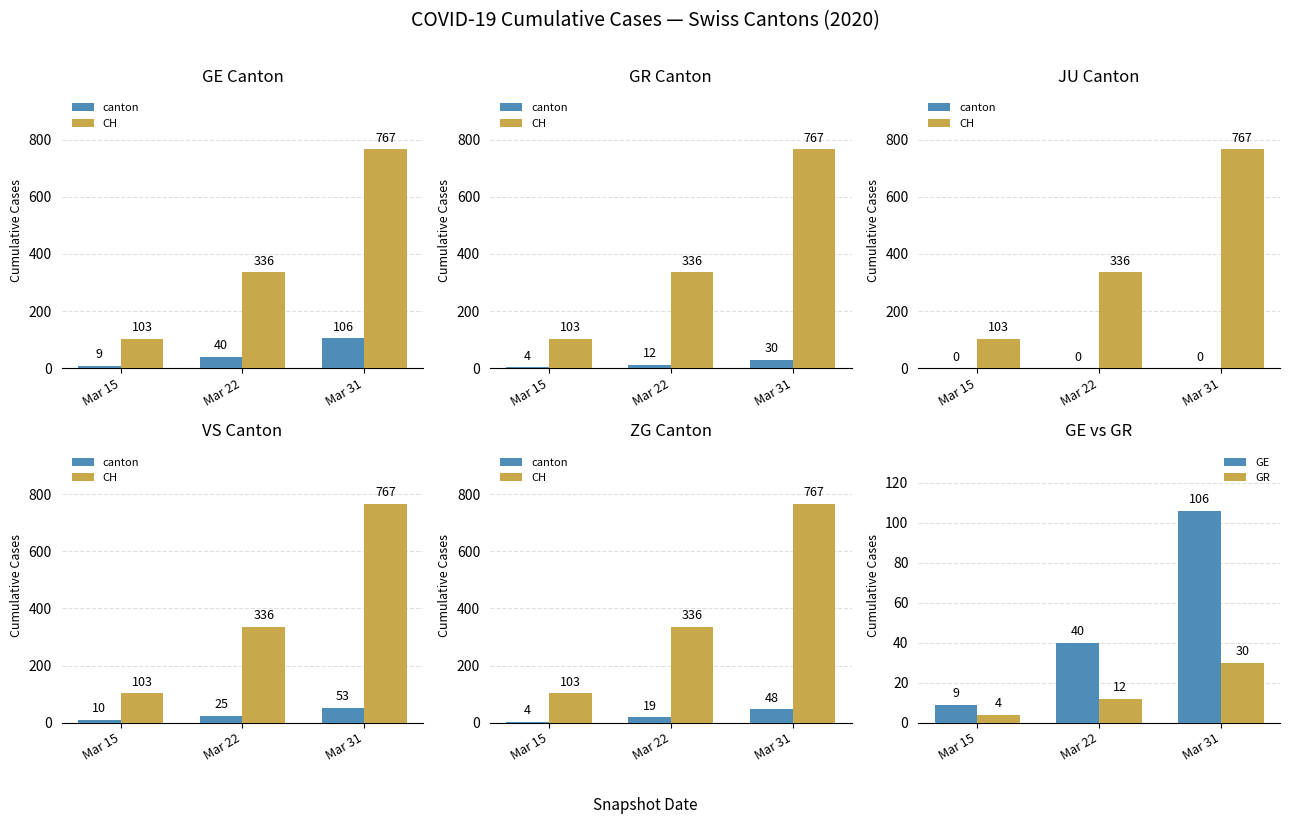

Count the GR values in the range 4 to 30.

3